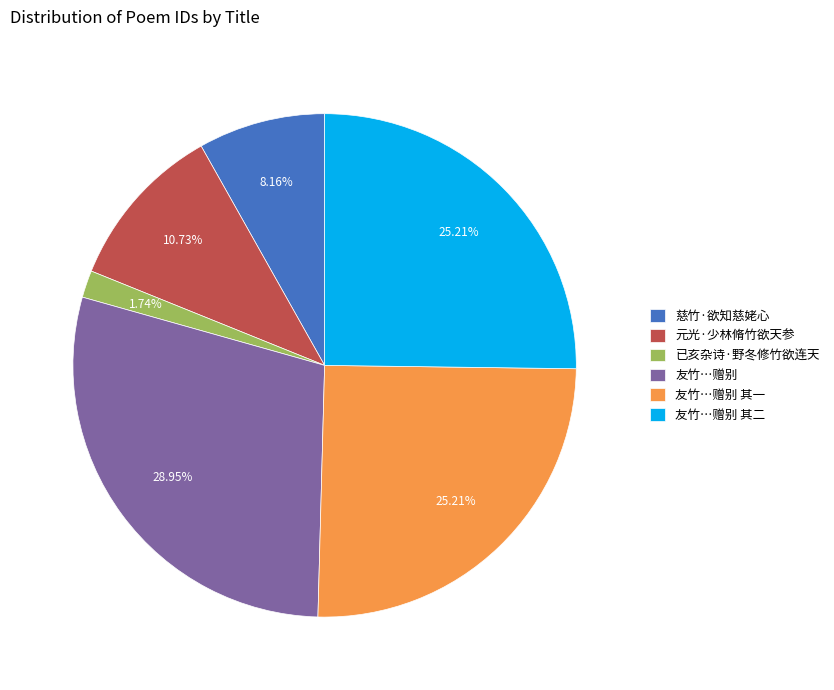

What is the largest slice in the pie chart?

友竹…赠别